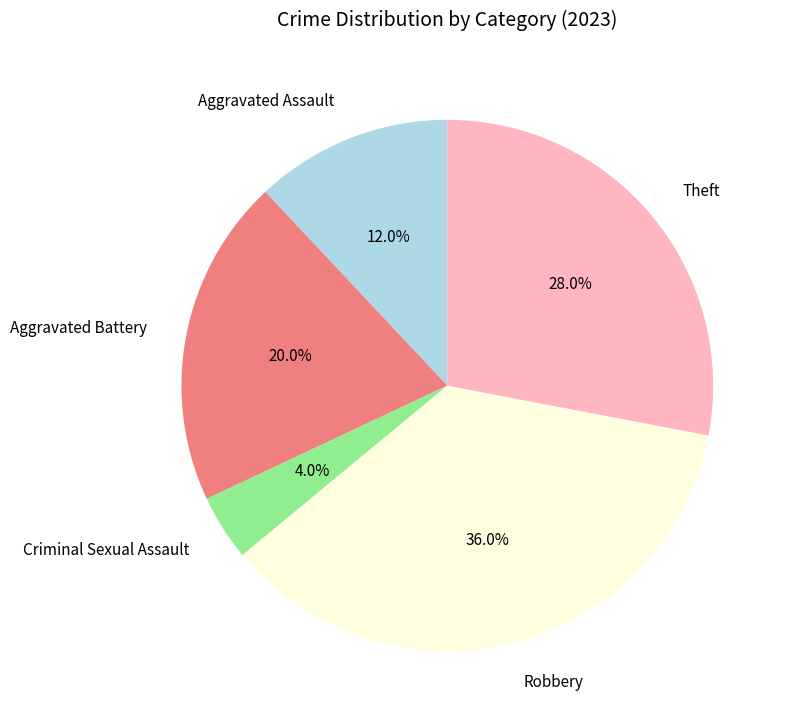

Rank the categories by value from lowest to highest.

Criminal Sexual Assault, Aggravated Assault, Aggravated Battery, Theft, Robbery